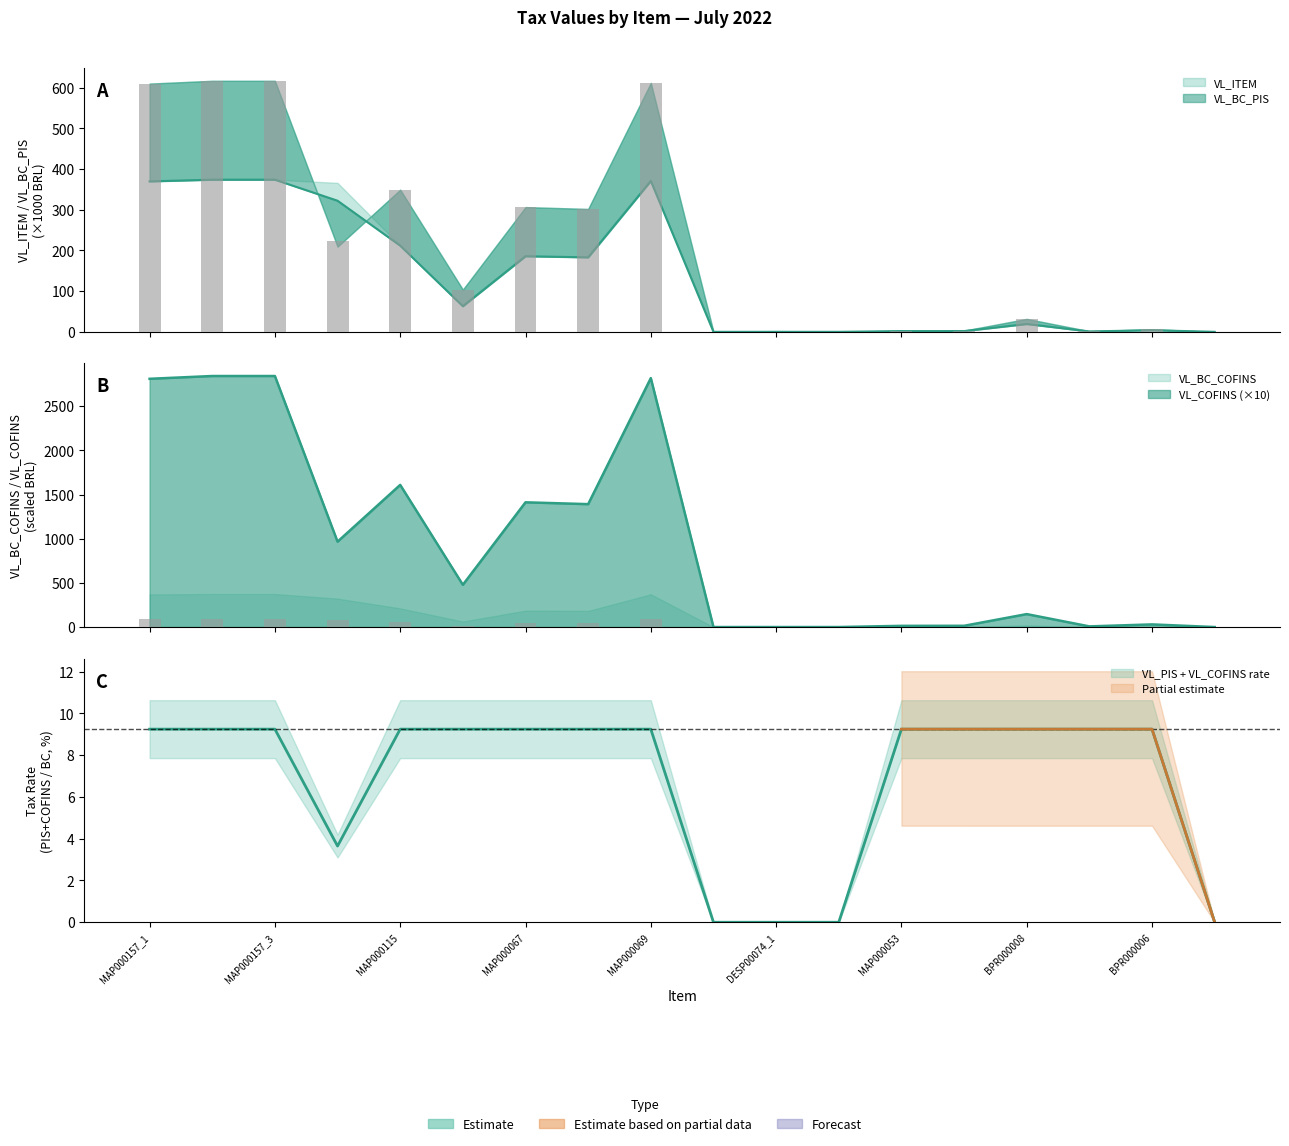

Which category has the lowest value across all series?

DESP00049_1